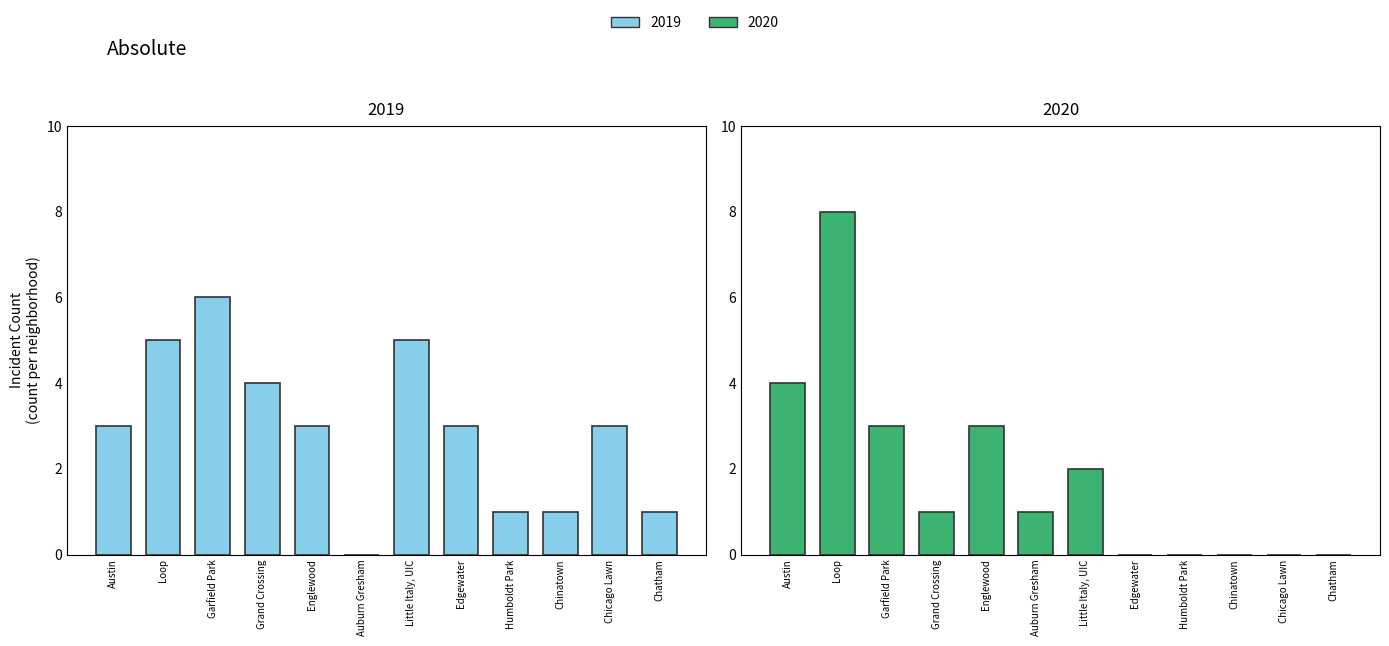

List the labels in order of 2020 value, smallest first.

Edgewater, Humboldt Park, Chinatown, Chicago Lawn, Chatham, Grand Crossing, Auburn Gresham, Little Italy, UIC, Garfield Park, Englewood, Austin, Loop